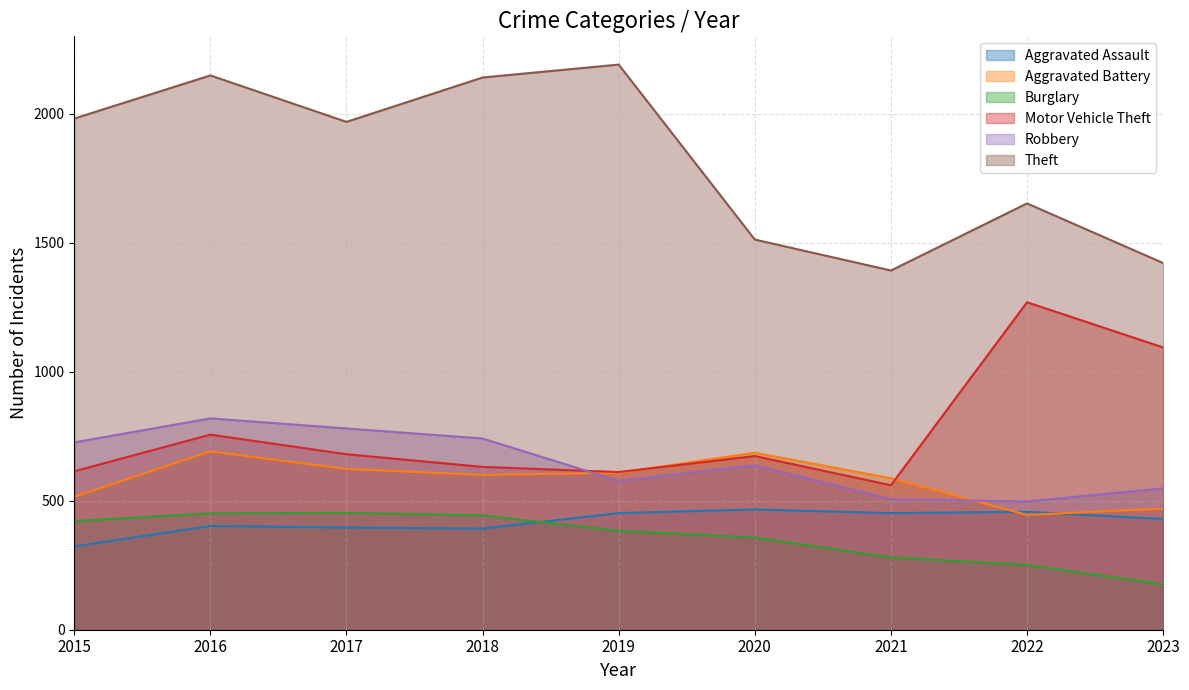

Which series has the largest total across all categories?

Theft